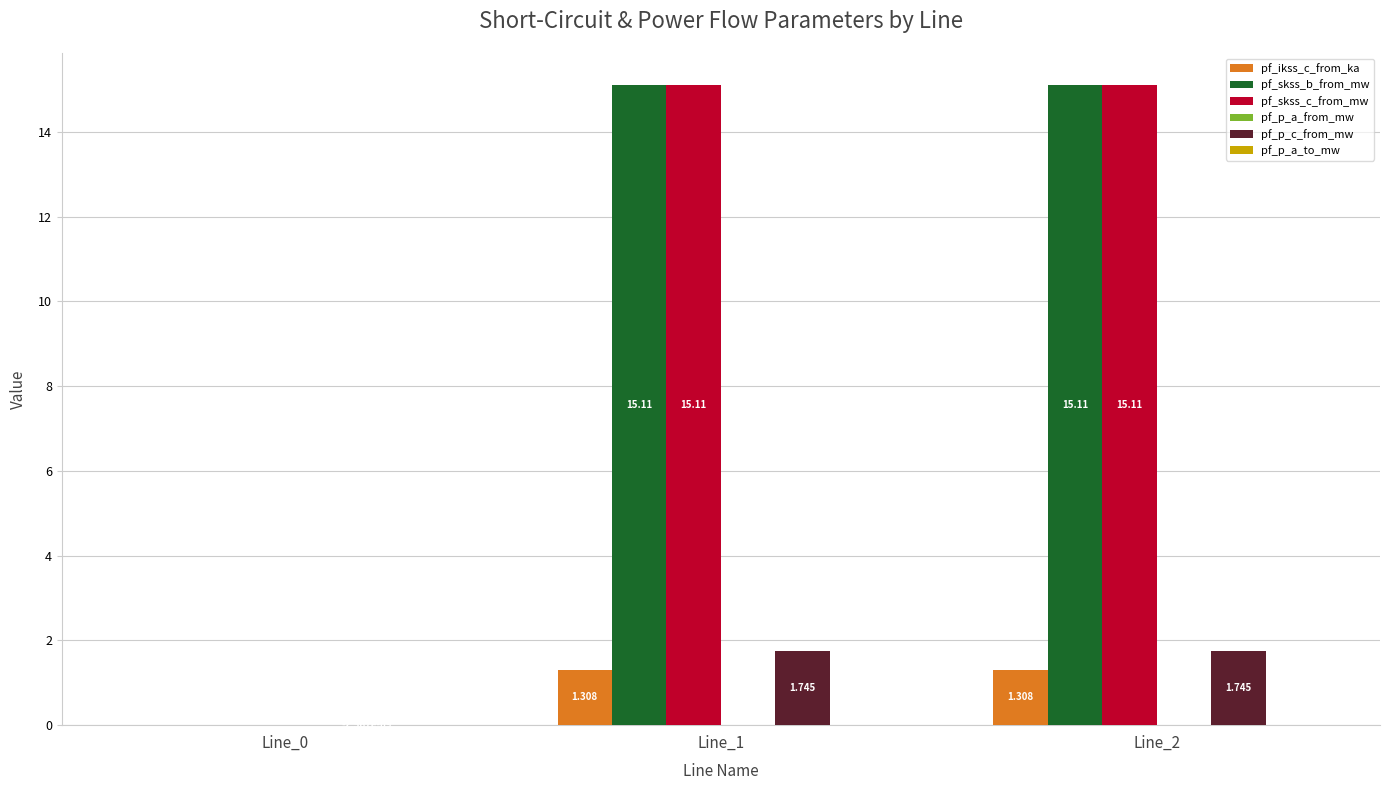

Is the value of pf_skss_c_from_mw at Line_0 greater than the value of pf_skss_b_from_mw at Line_1?

No